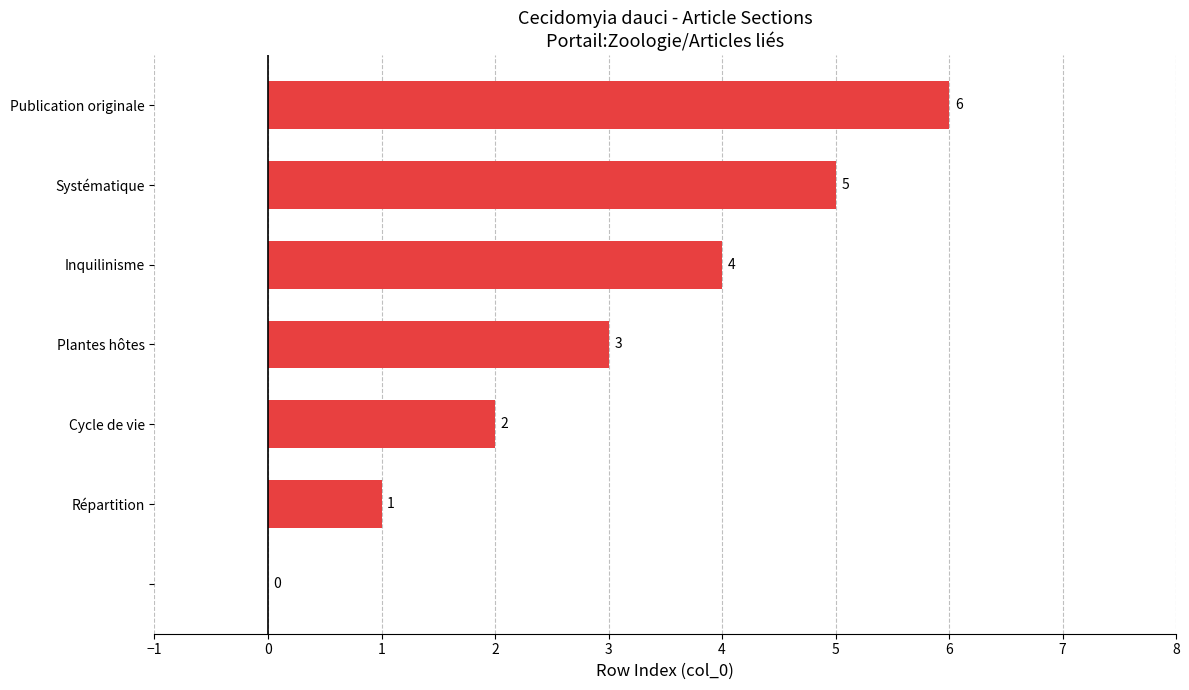

What is the sum of all values?

21